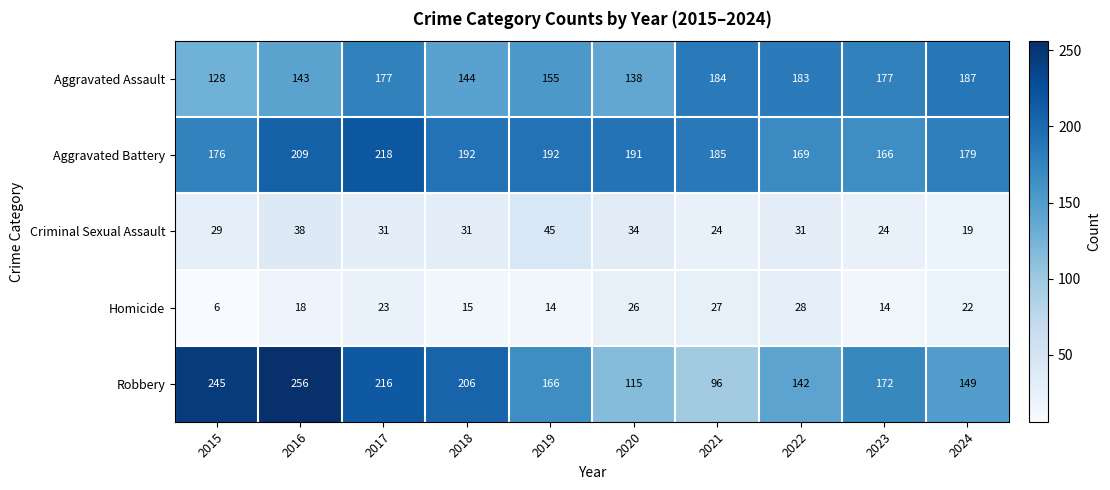

At which category is the sum across all series the highest?

2017